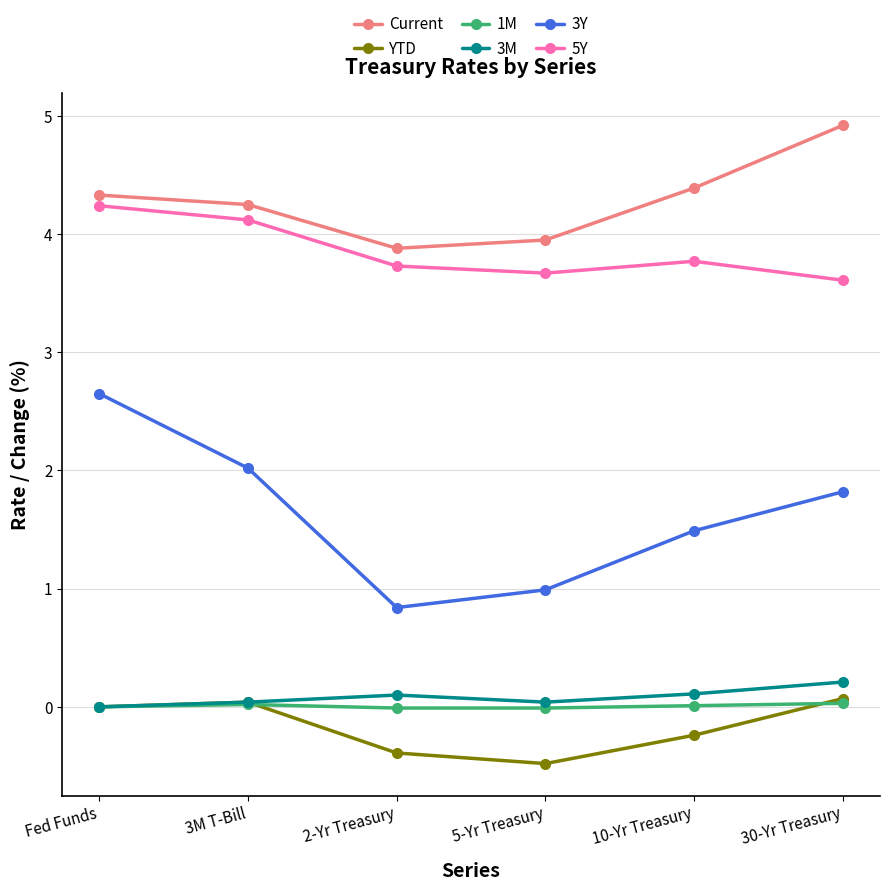

Where is the first local minimum for 3Y?

2-Yr Treasury